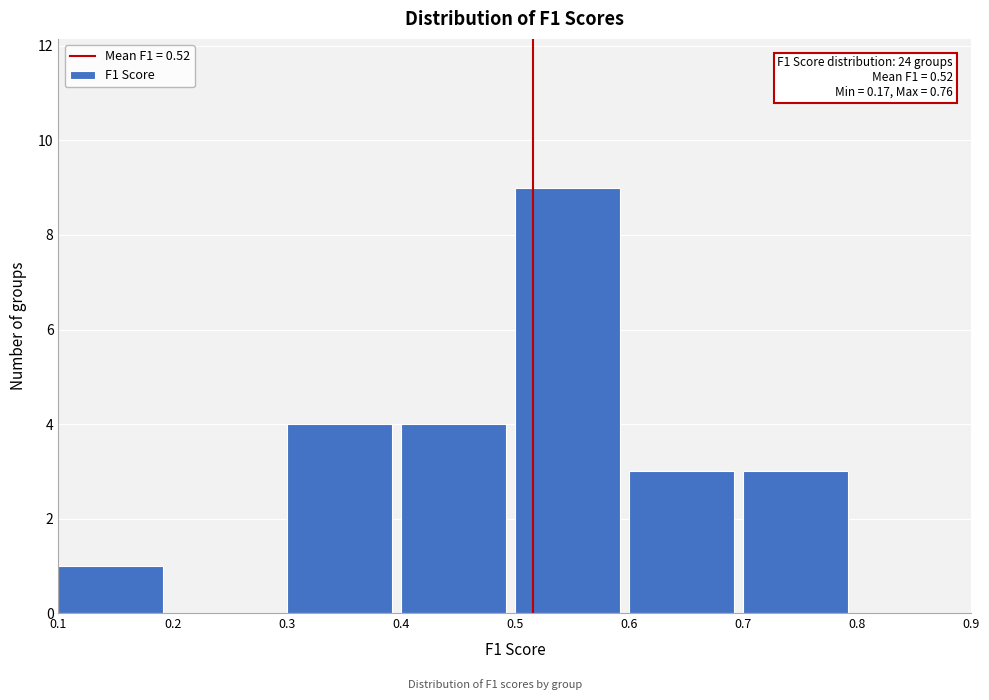

Over which range of the x-axis is the bar tallest?

0.5 to 0.6